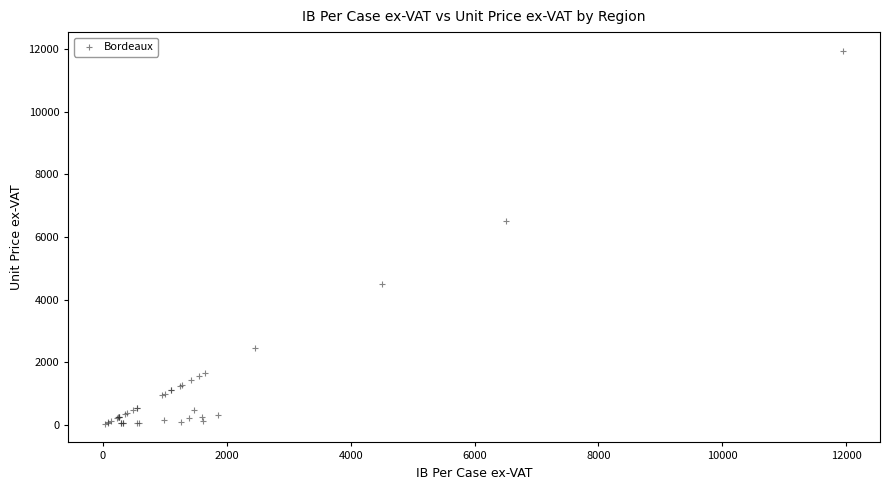

What Y value in the scatter plot is closest to 5992?

6500